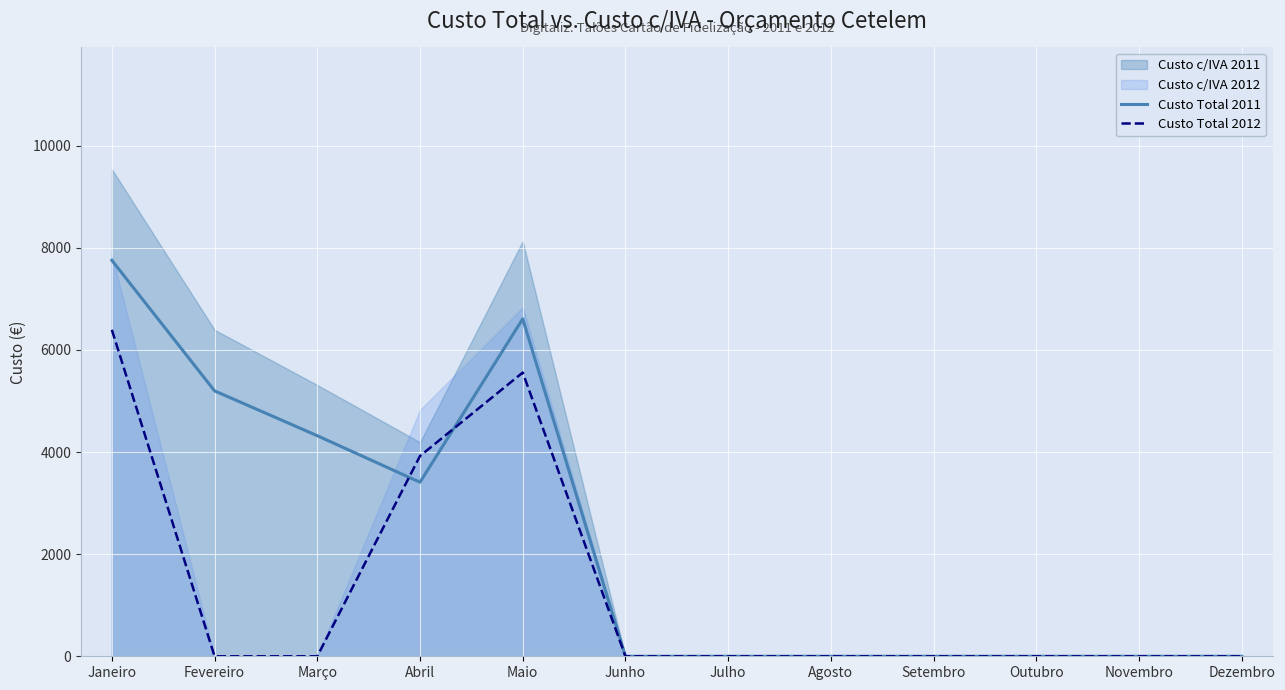

List the labels in order of Custo Total 2012 value, largest first.

Janeiro, Maio, Abril, Fevereiro, Março, Junho, Julho, Agosto, Setembro, Outubro, Novembro, Dezembro